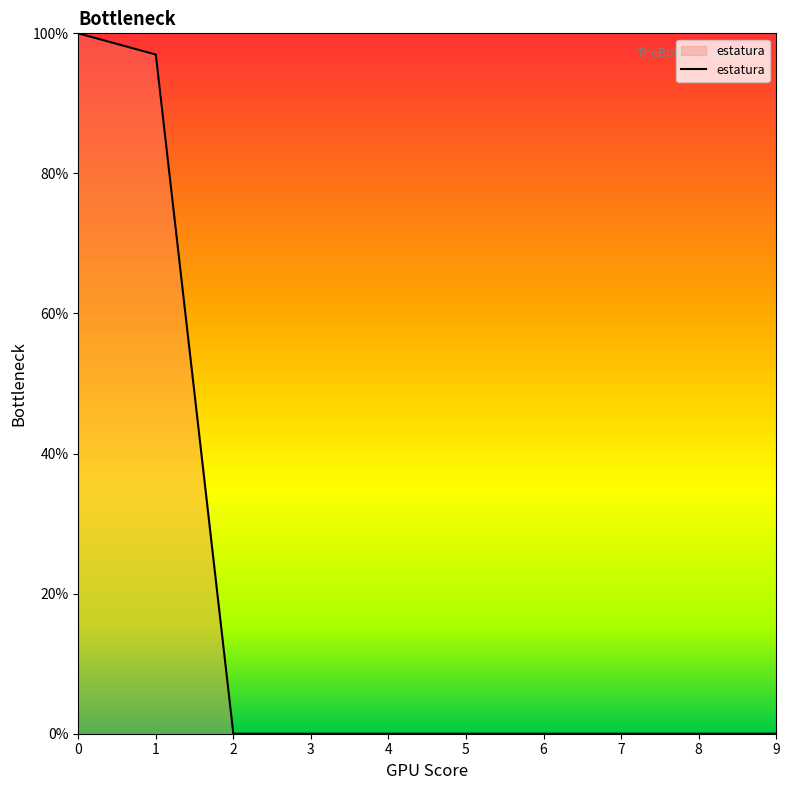

Reading right to left, transcribe all the data shown in this chart.

0.0	0.0	0.0	0.0	0.0	0.0	0.0	0.0	97.0	100.0